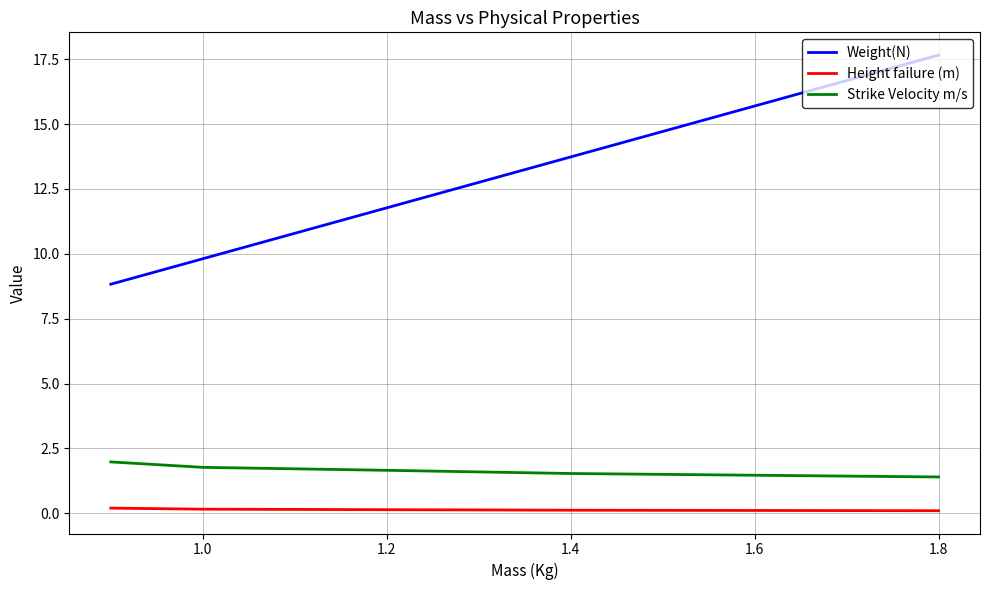

What is the maximum value shown in the chart?

17.7